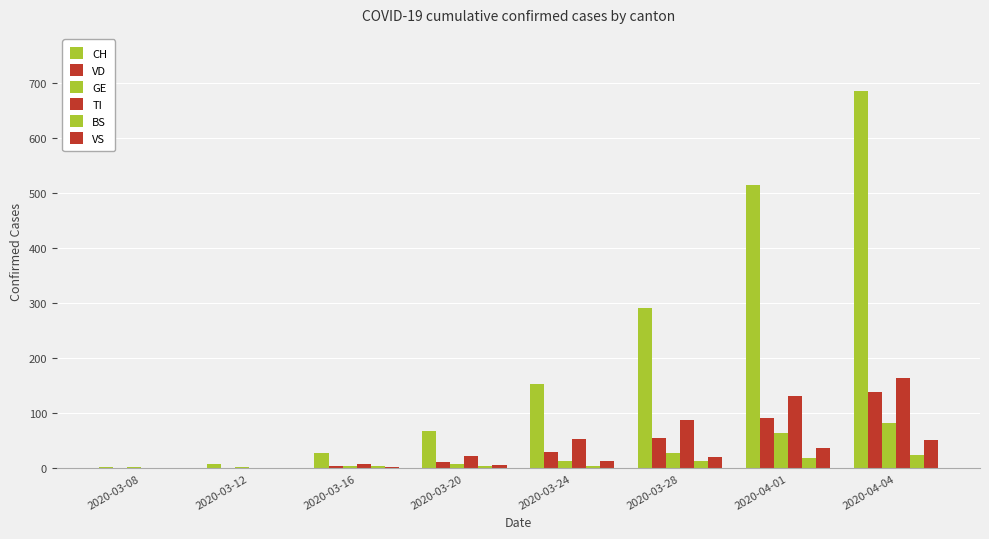

What is the value of the CH bar at the 2nd from the left?

7